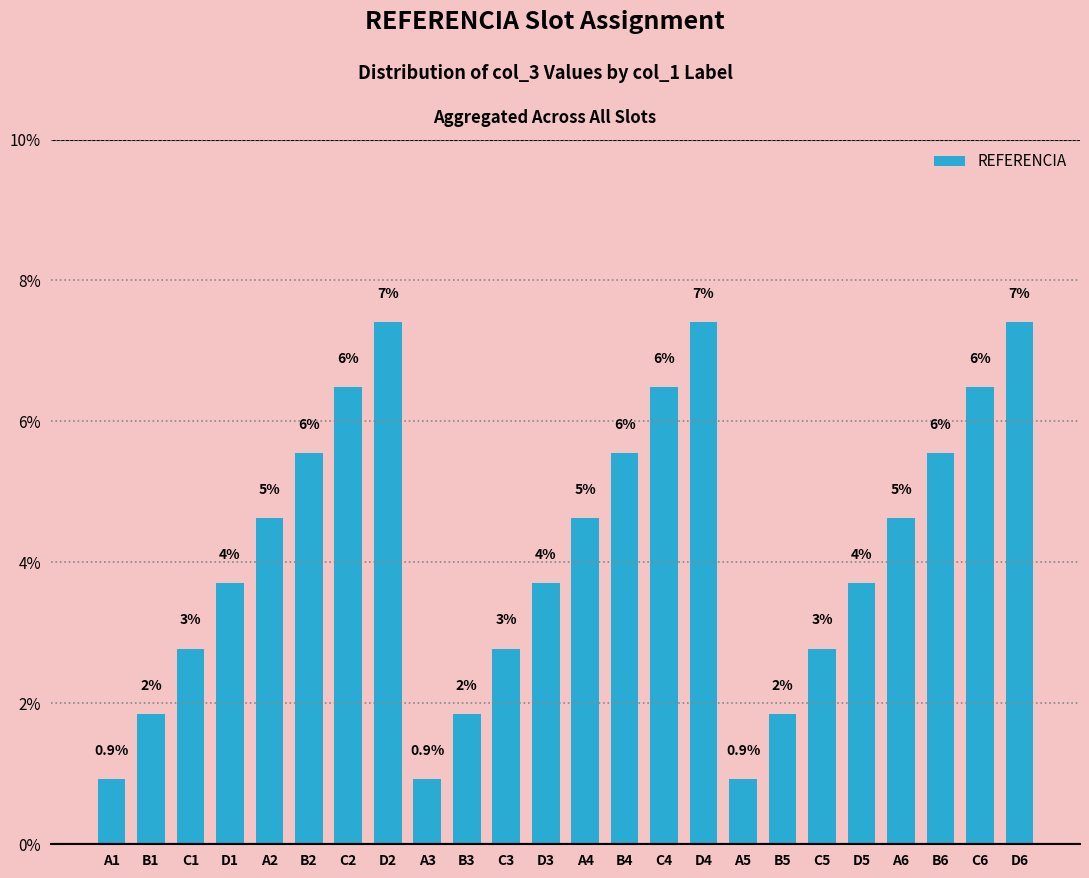

Rank the categories by value from lowest to highest.

A1, A3, A5, B1, B3, B5, C1, C3, C5, D1, D3, D5, A2, A4, A6, B2, B4, B6, C2, C4, C6, D2, D4, D6